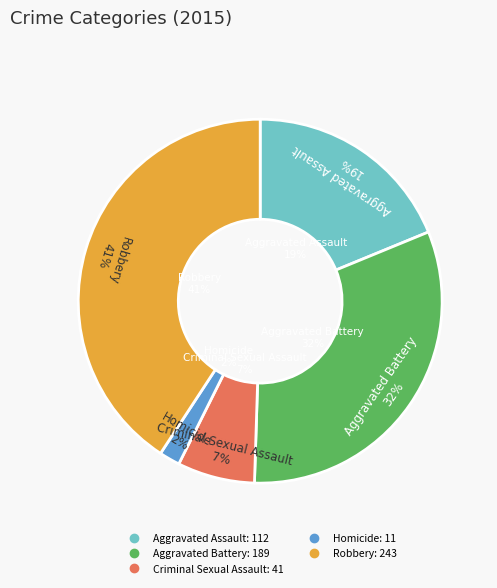

Count the number of slices in the pie.

5